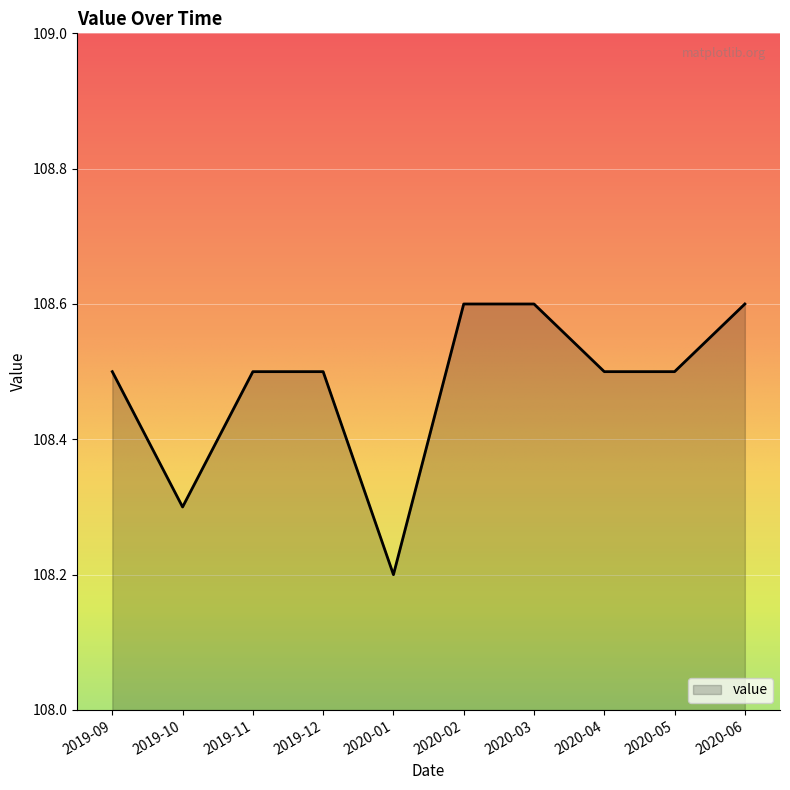

Which label corresponds to the smallest value in the chart?

2020-01